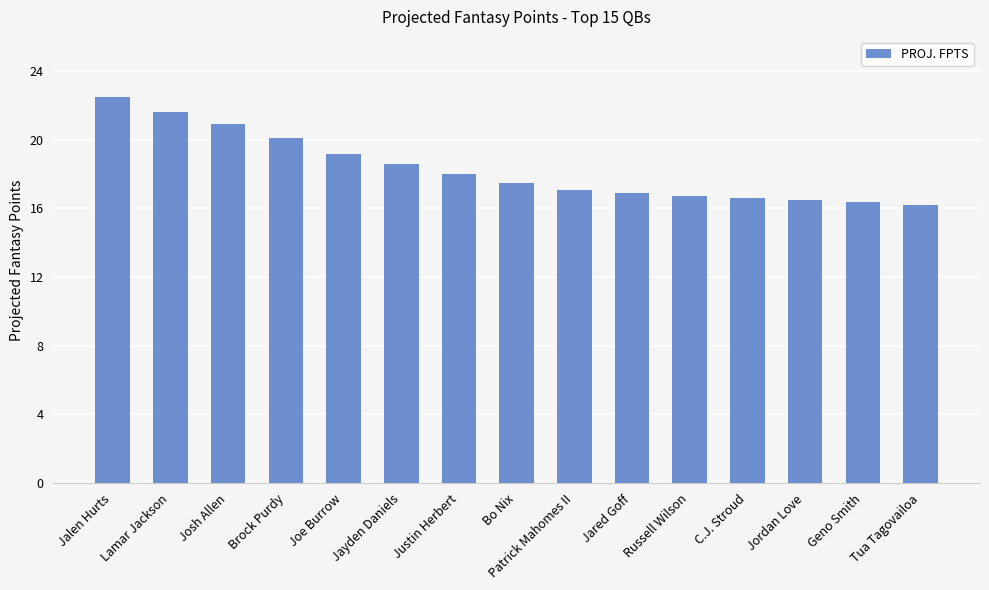

What is the difference between the values at Justin Herbert and Brock Purdy?

2.1